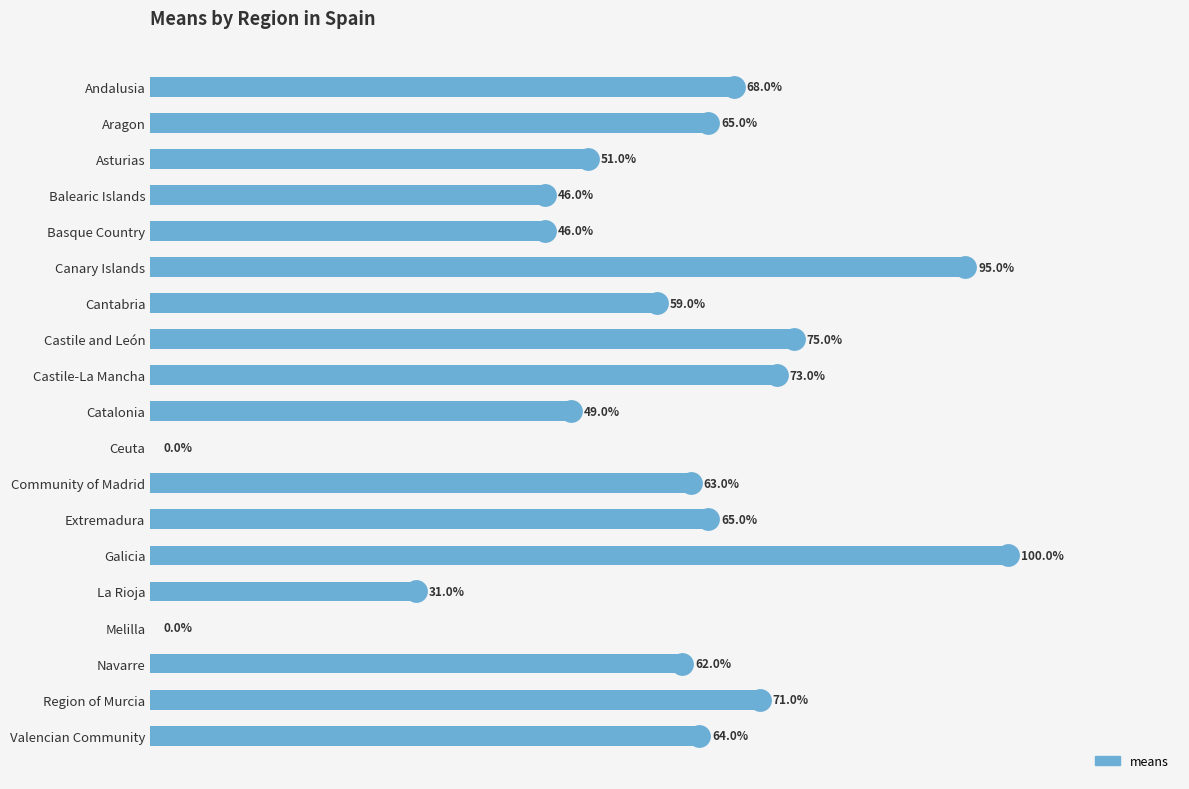

Which category has the highest value across all series?

Galicia